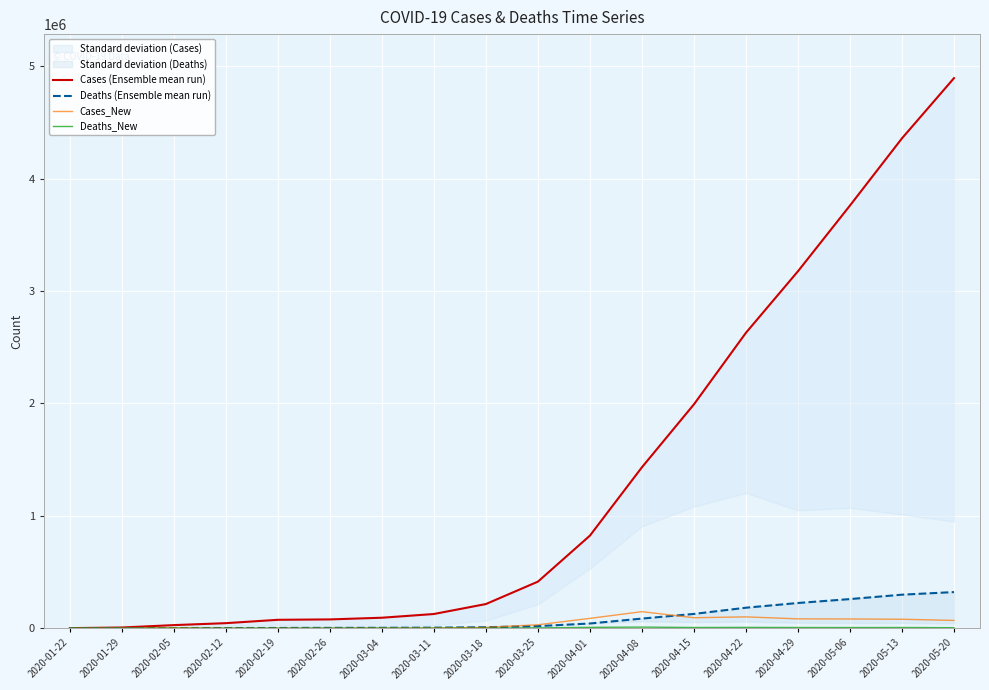

True or false: Cases (Ensemble mean run) has more than 0 interior local peaks.

False